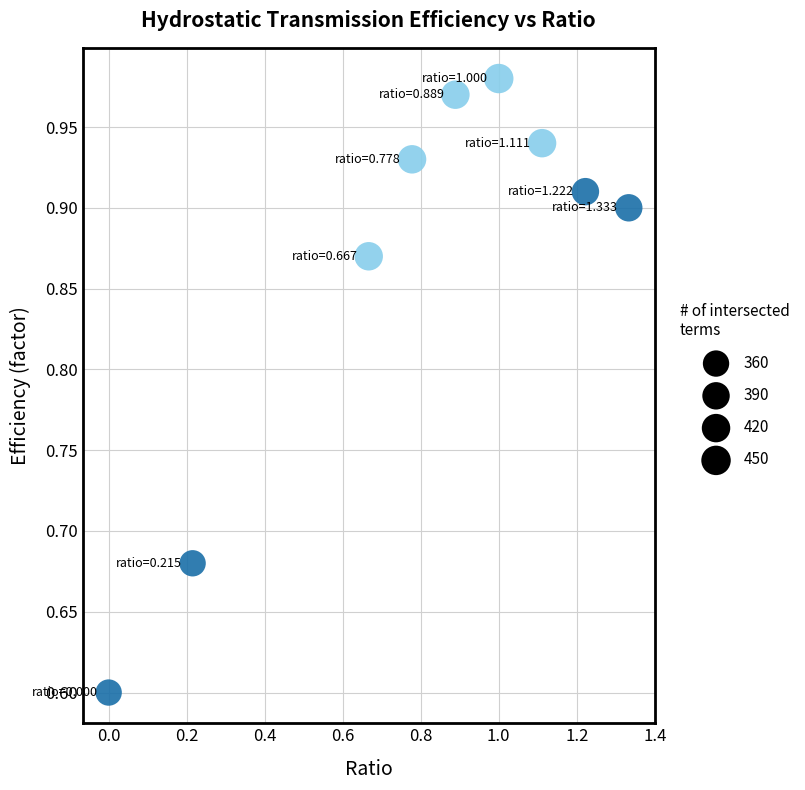

What is the average X value?

0.8